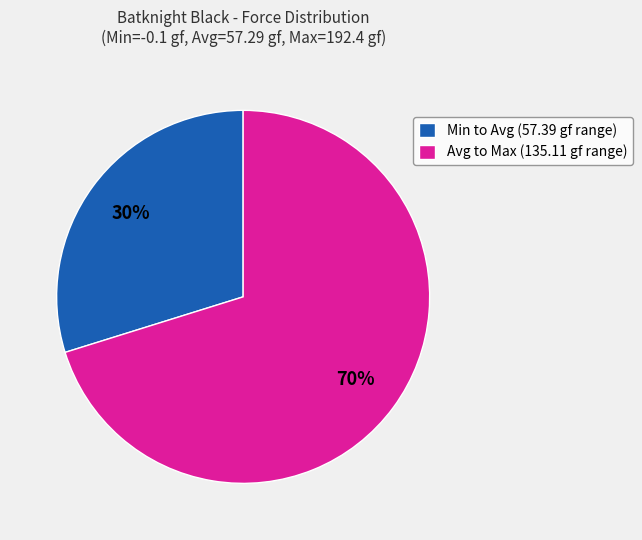

What is the ratio of the value at Min to Avg (57.39 gf range) to the value at Avg to Max (135.11 gf range)?

0.4